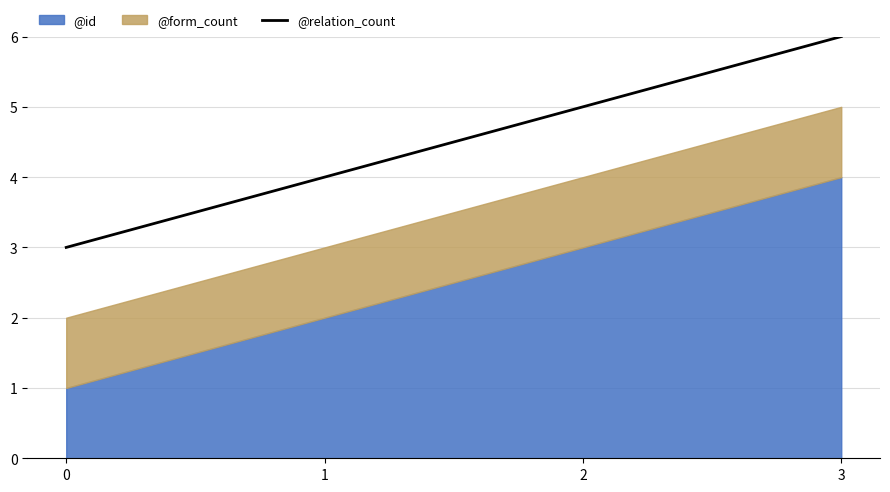

Which category has the highest value in the @relation_count series?

3